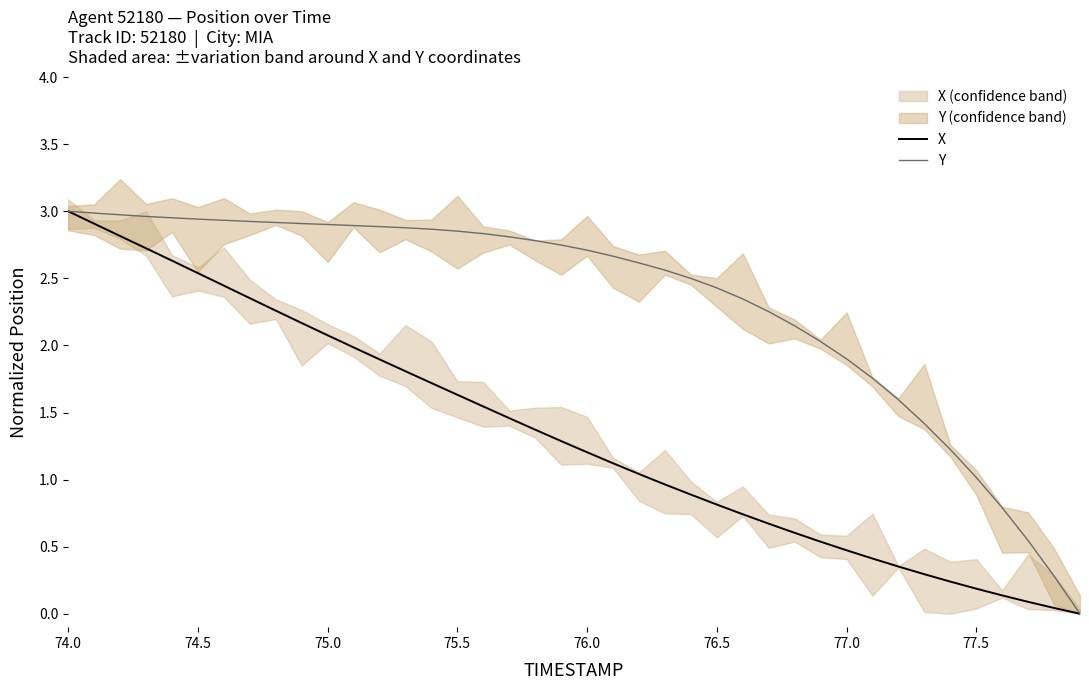

At which label is Y closest to 1?

77.5